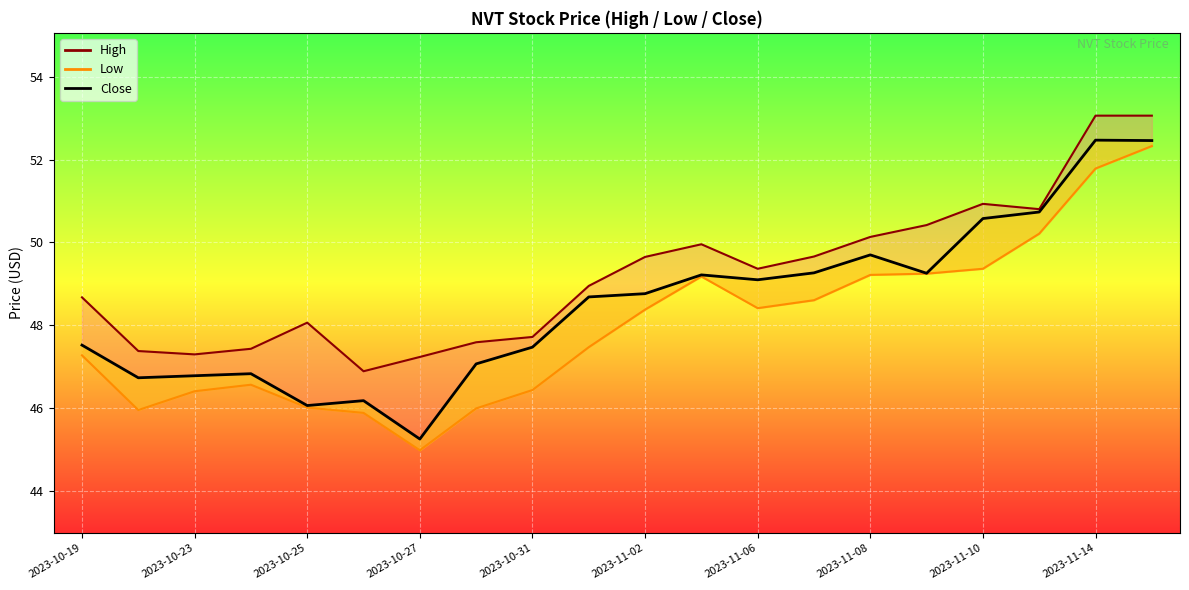

Between 2023-10-19 and 2023-10-23, which is larger?

2023-10-19